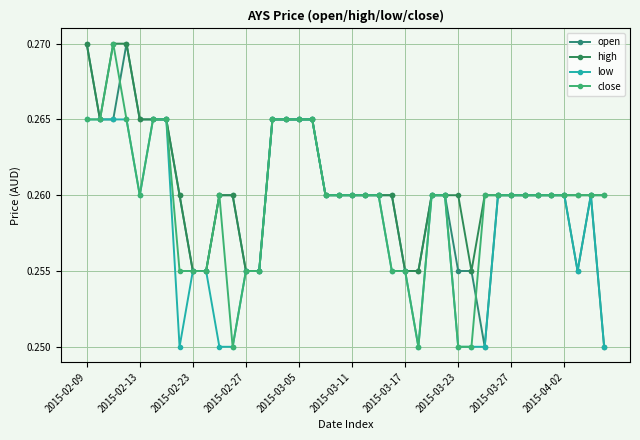

How many series are shown in this chart?

4